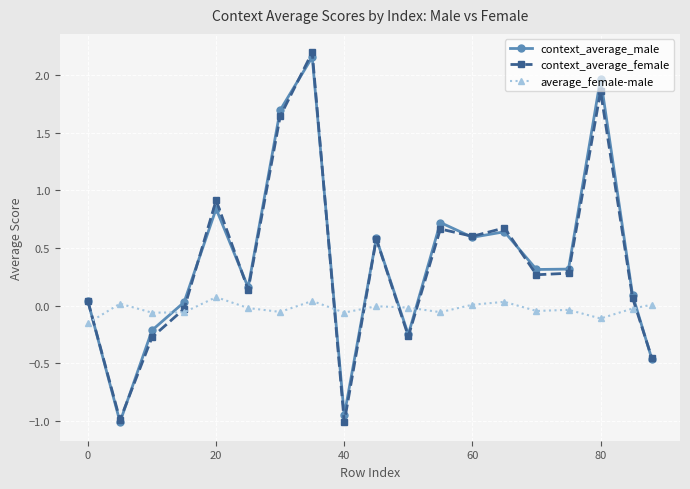

What is the minimum value shown in the chart?

-1.0